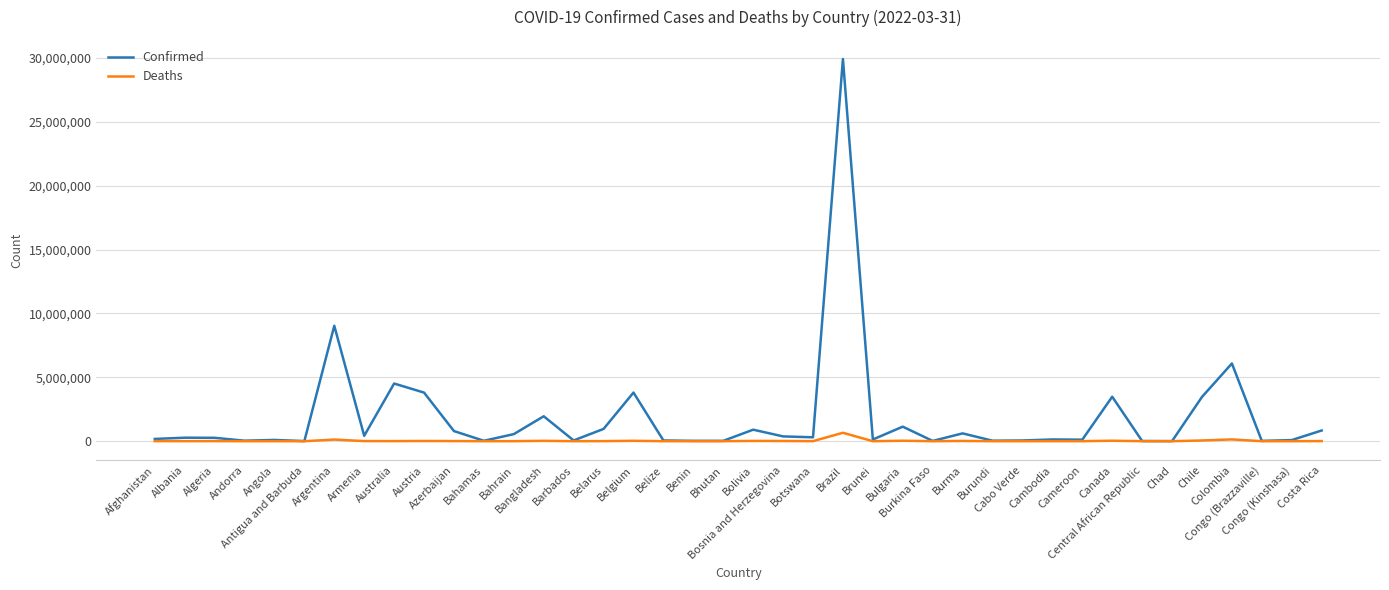

List the series in order of their overall mean, lowest first.

Deaths, Confirmed